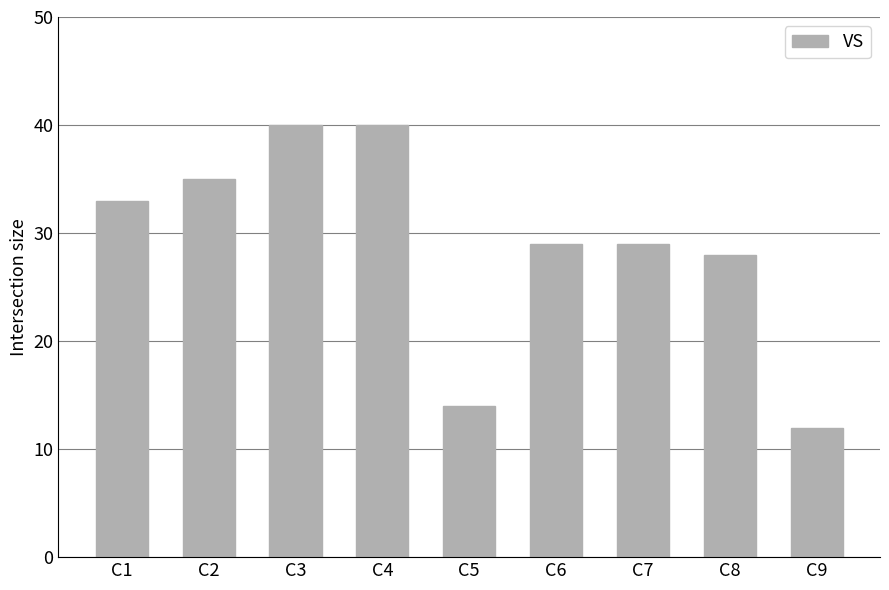

At which label does the data first exceed 29?

C1